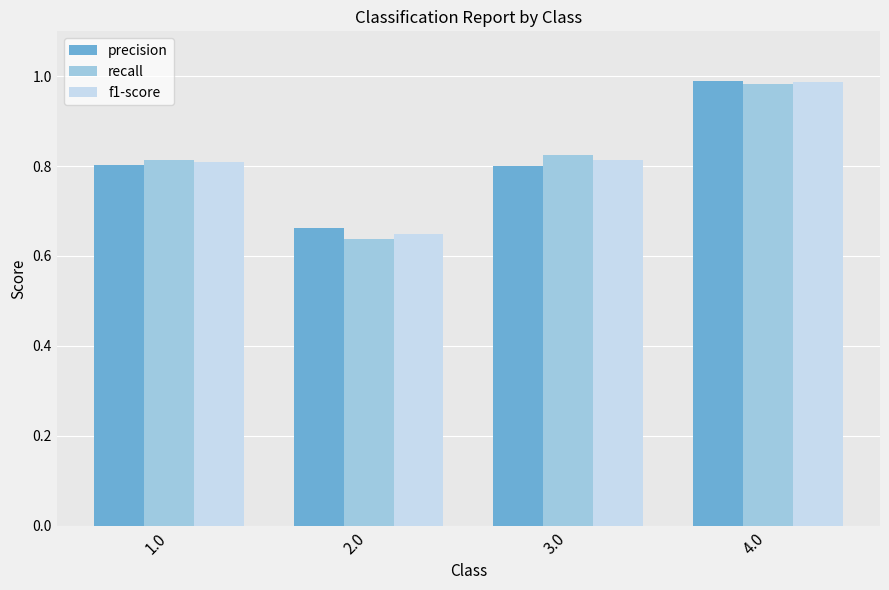

Between 2.0 and 3.0, which series saw the biggest shift?

recall